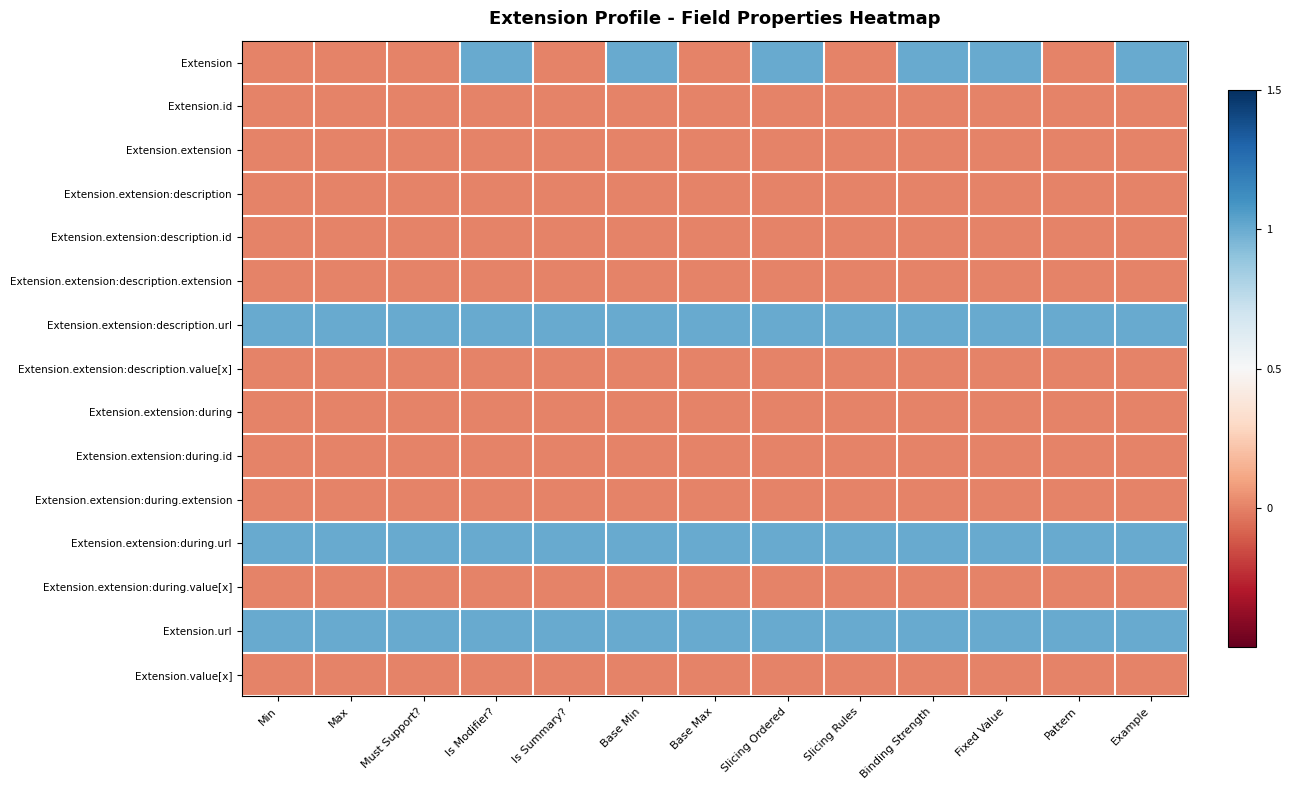

How many categories are shown in the chart?

13